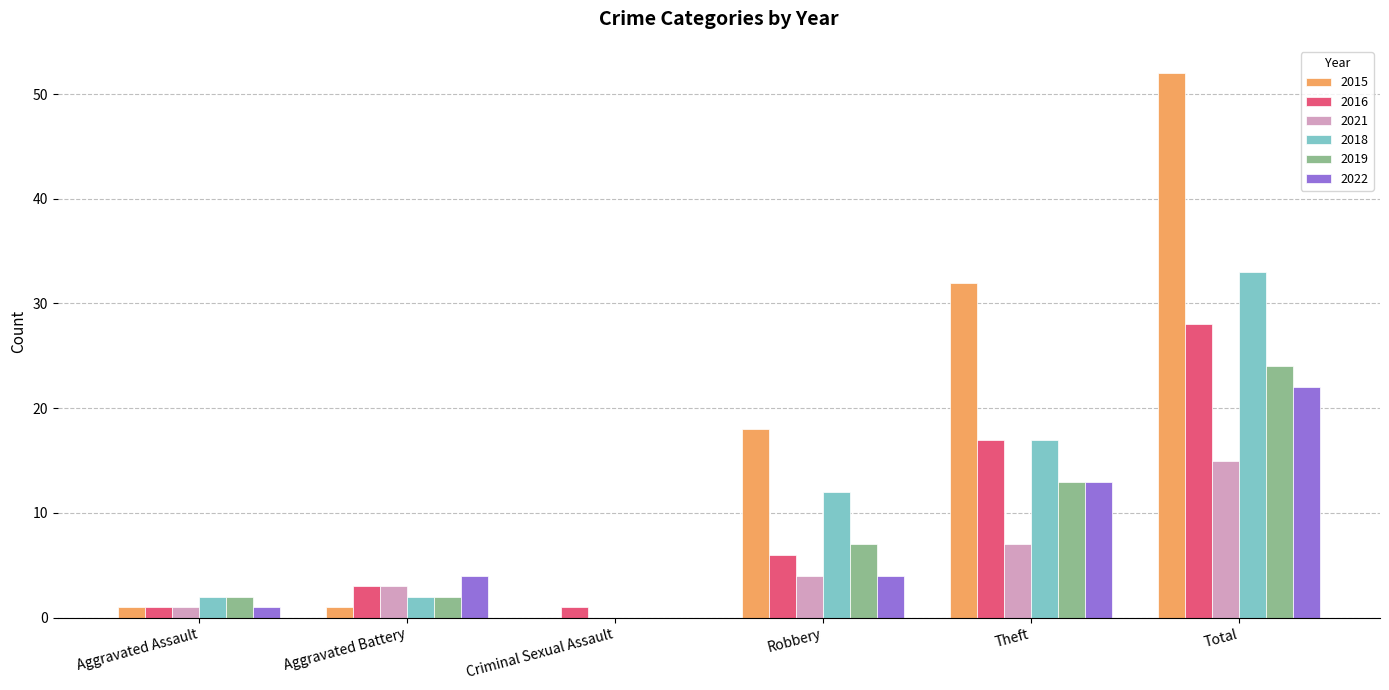

Which series has the largest range (max minus min)?

2015